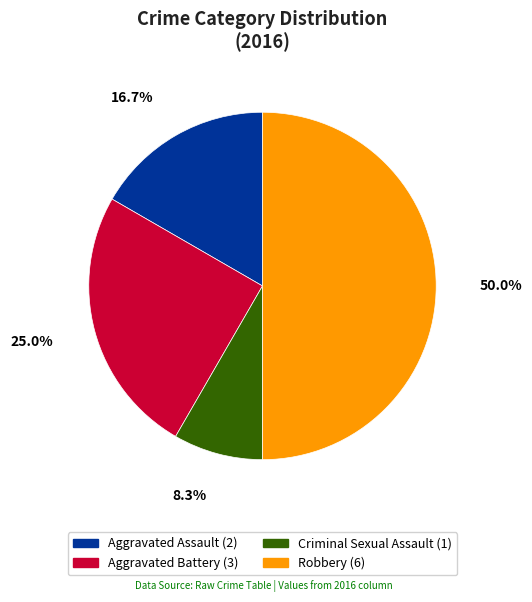

What is the ratio of the value at Robbery to the value at Aggravated Battery?

2.0